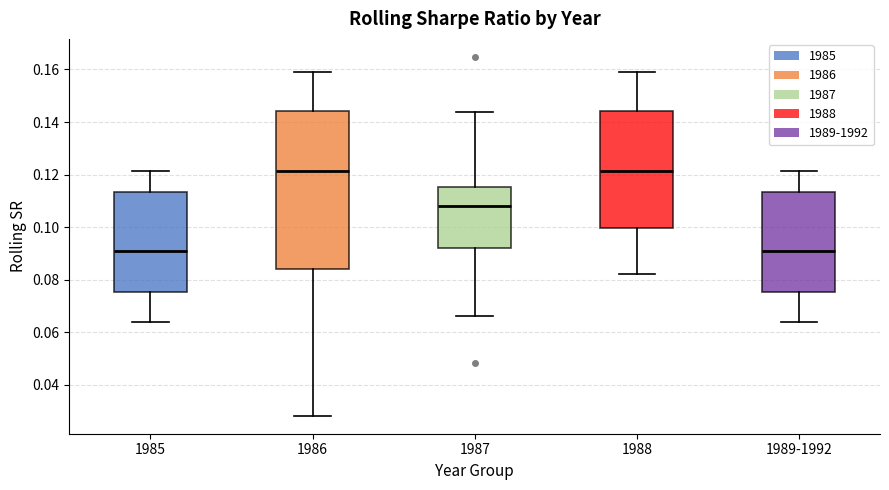

Reading left to right, read every box against the y-axis: the position of its median line, the range the box covers, and the ends of its whiskers. The values are not printed on the chart, so give them approximately, as read against the axis.

1985: median 0.092, box 0.076 to 0.114, whiskers 0.064 to 0.122
1986: median 0.122, box 0.084 to 0.144, whiskers 0.028 to 0.158
1987: median 0.108, box 0.092 to 0.116, whiskers 0.066 to 0.144
1988: median 0.122, box 0.100 to 0.144, whiskers 0.082 to 0.158
1989-1992: median 0.092, box 0.076 to 0.114, whiskers 0.064 to 0.122